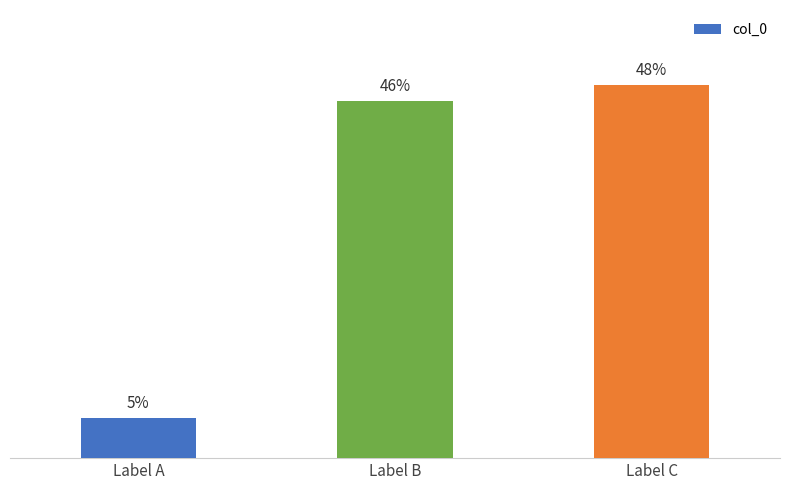

Where is the data nearest to the value 26?

Label B